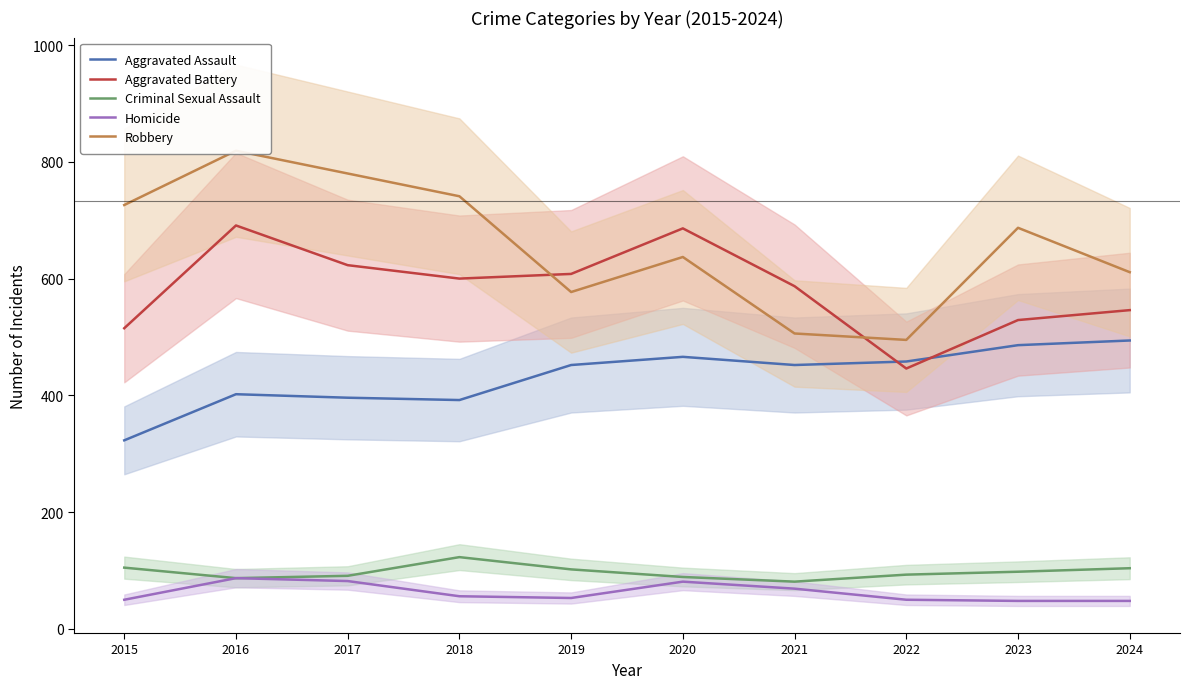

What is the total value across all series at 2021?

1695